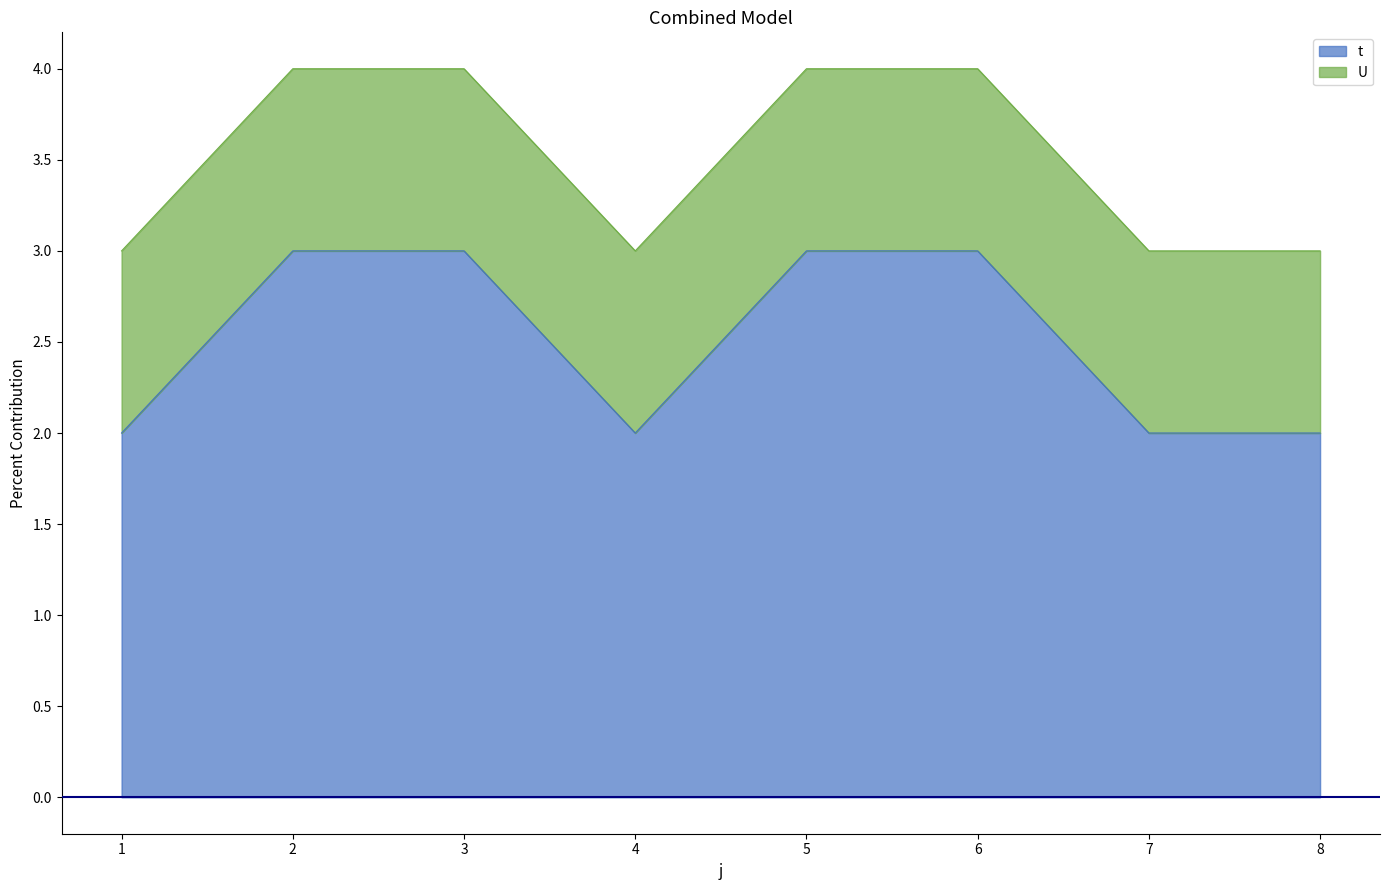

At which category does the data reach its first local valley?

4